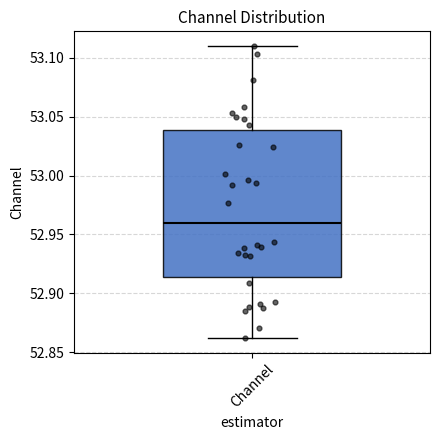

Where is the lower edge of the box for Channel on the y-axis? The values are not printed on the chart, so give them approximately, as read against the axis.

52.915